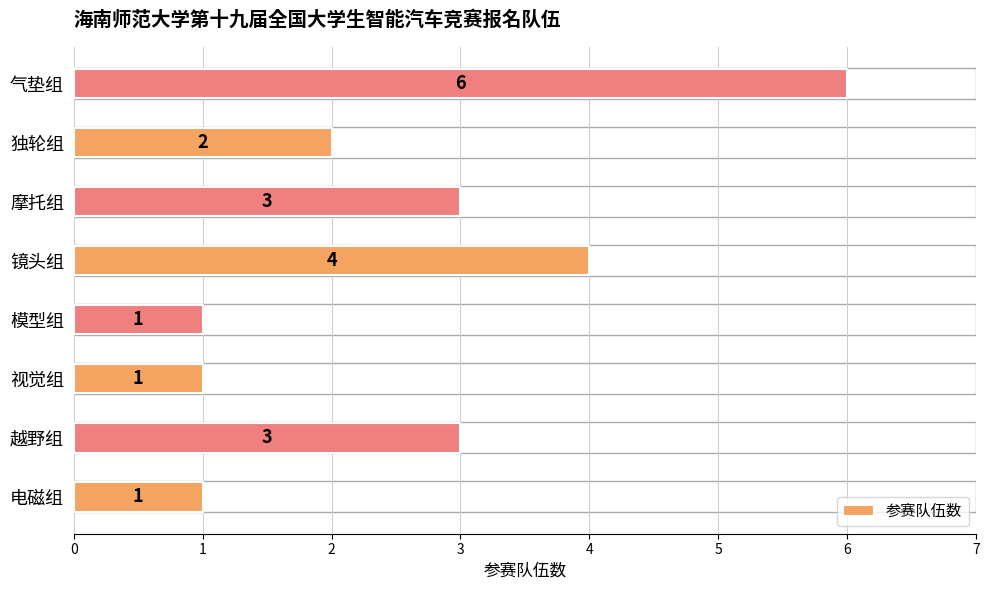

What is the ratio of the value at 视觉组 to the value at 摩托组?

0.3